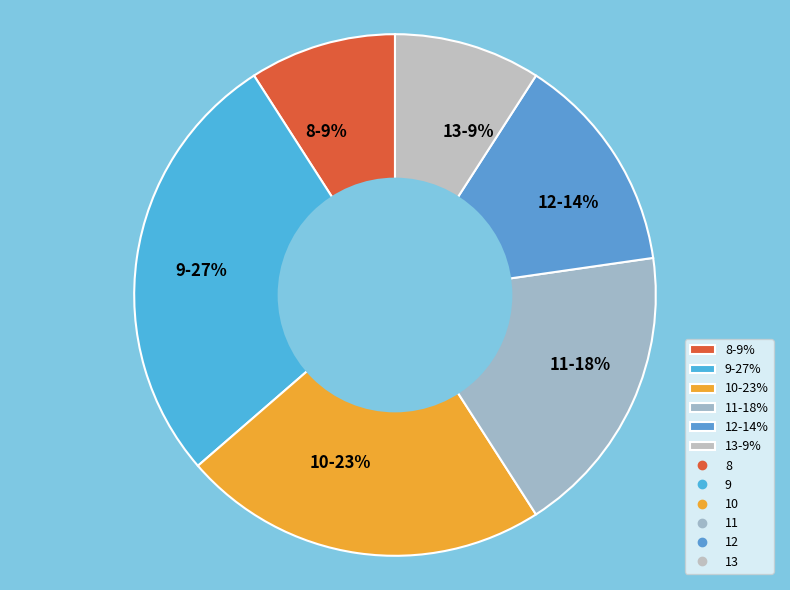

Count the number of slices in the pie.

6